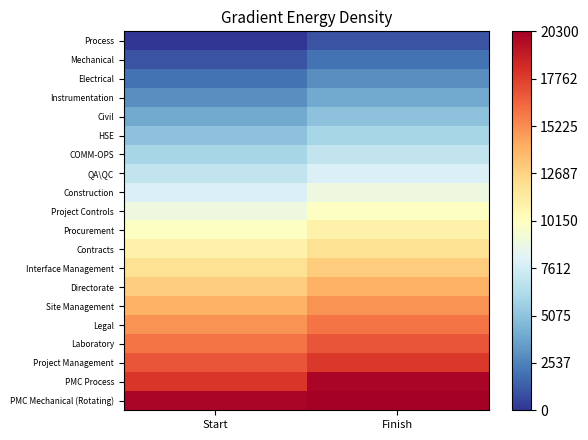

What is the spread (max minus min) of values at Start?

20000